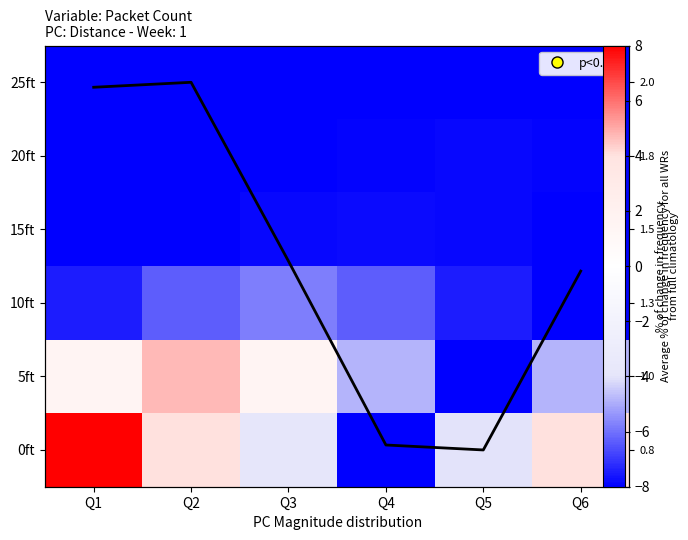

The value of 5ft at Q4 is -2.1. True or false?

False